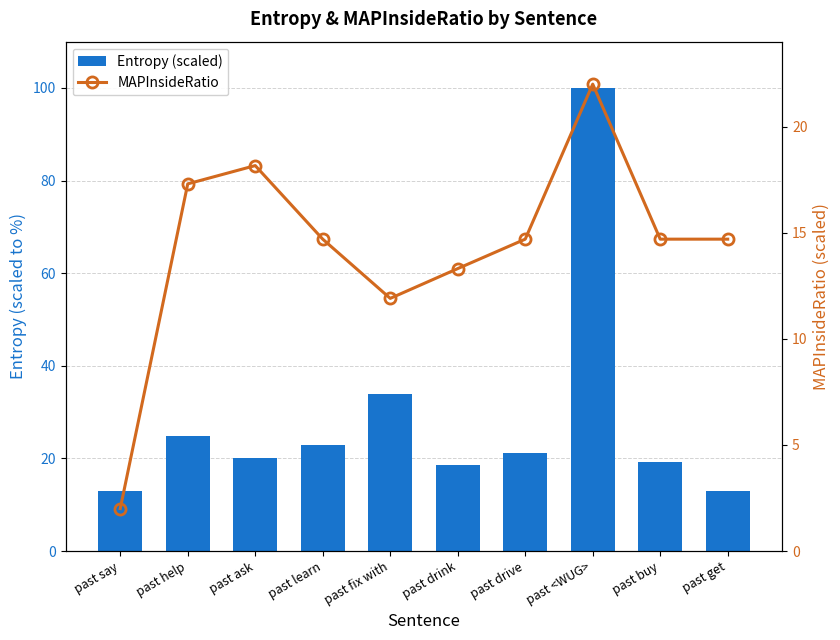

What is the sum of the Entropy (scaled) values at past say and past ask?

33.0